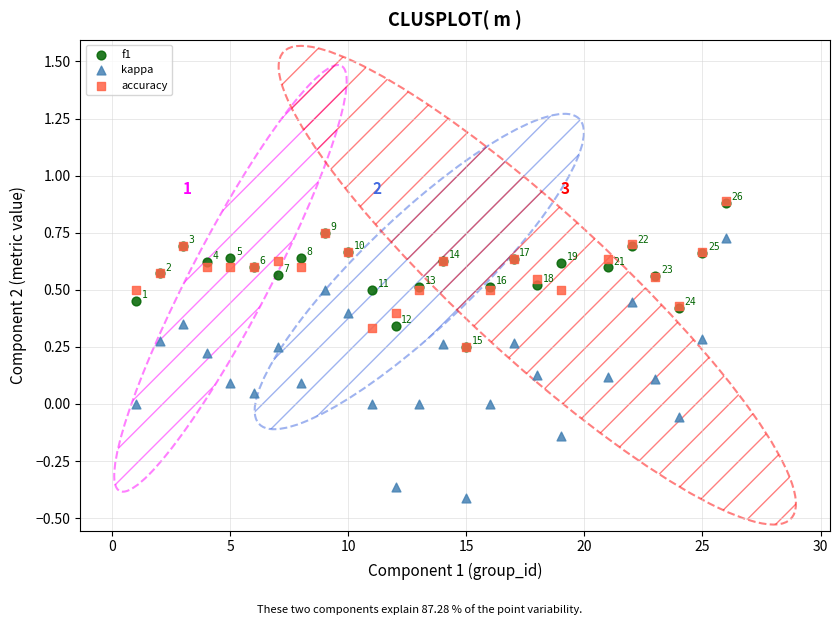

What are all the series names shown in the legend?

f1, kappa, accuracy